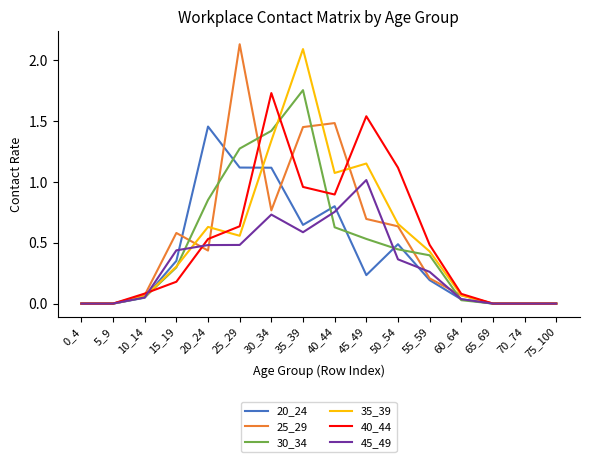

Is it true that 45_49 equals 0.0 at 60_64?

True